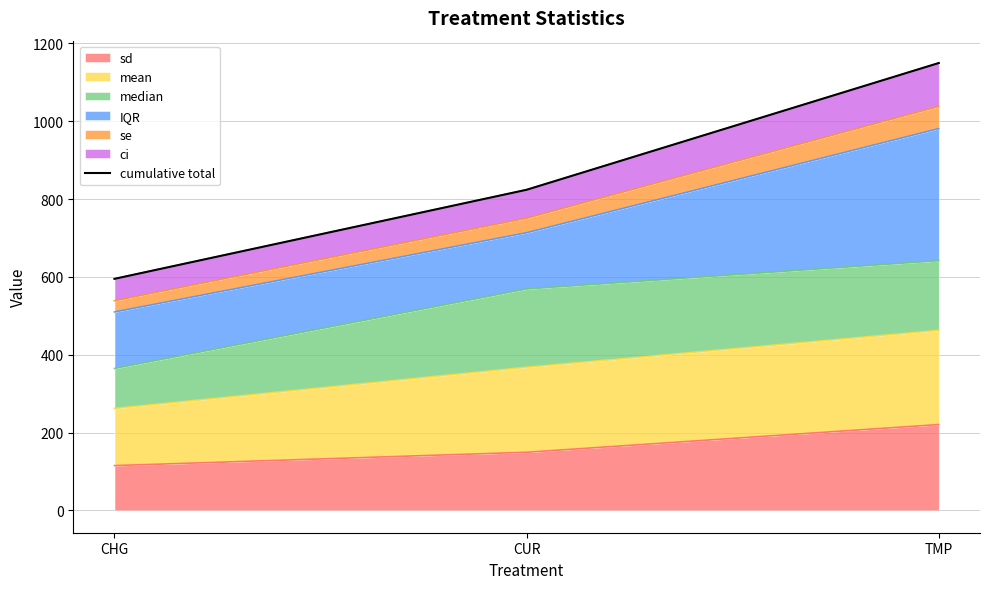

At which category does the chart reach its peak across all series?

TMP